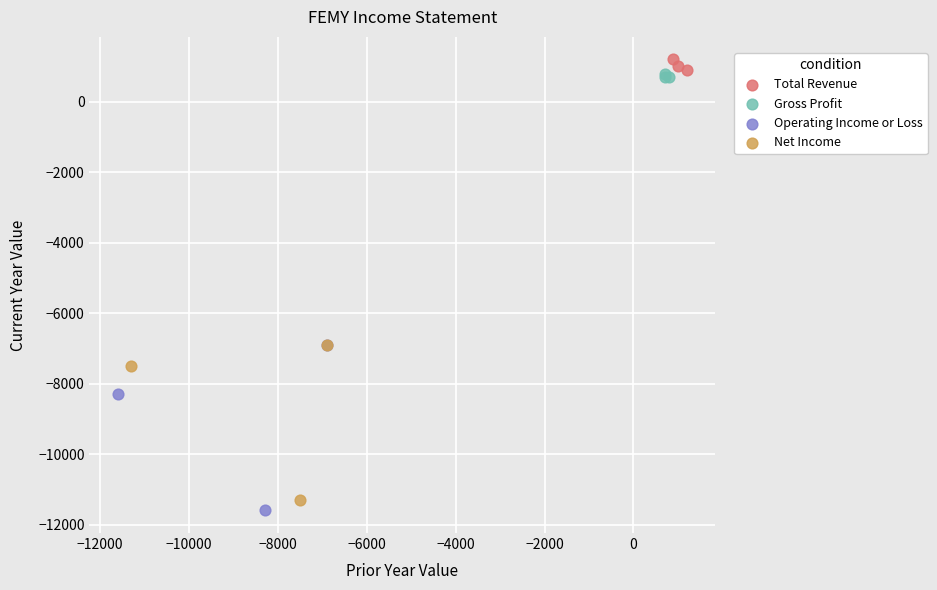

What are all the series names shown in the legend?

Total Revenue, Gross Profit, Operating Income or Loss, Net Income